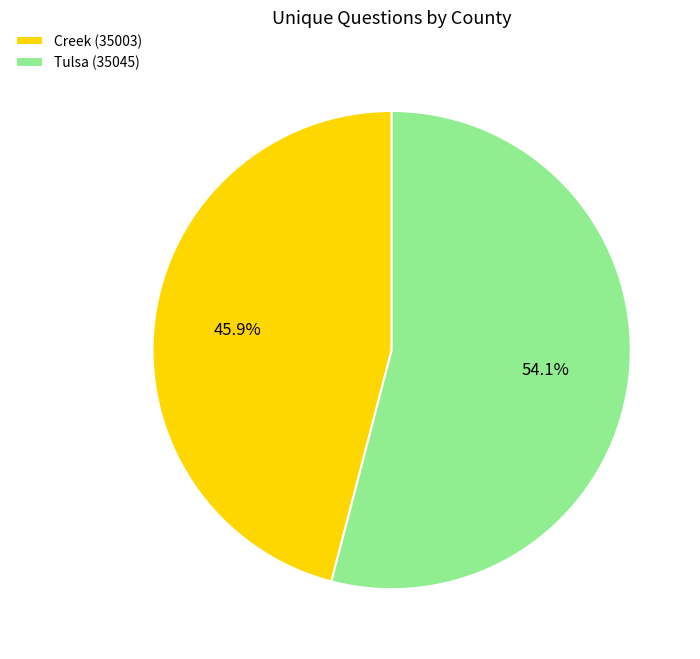

Count the number of slices in the pie.

2